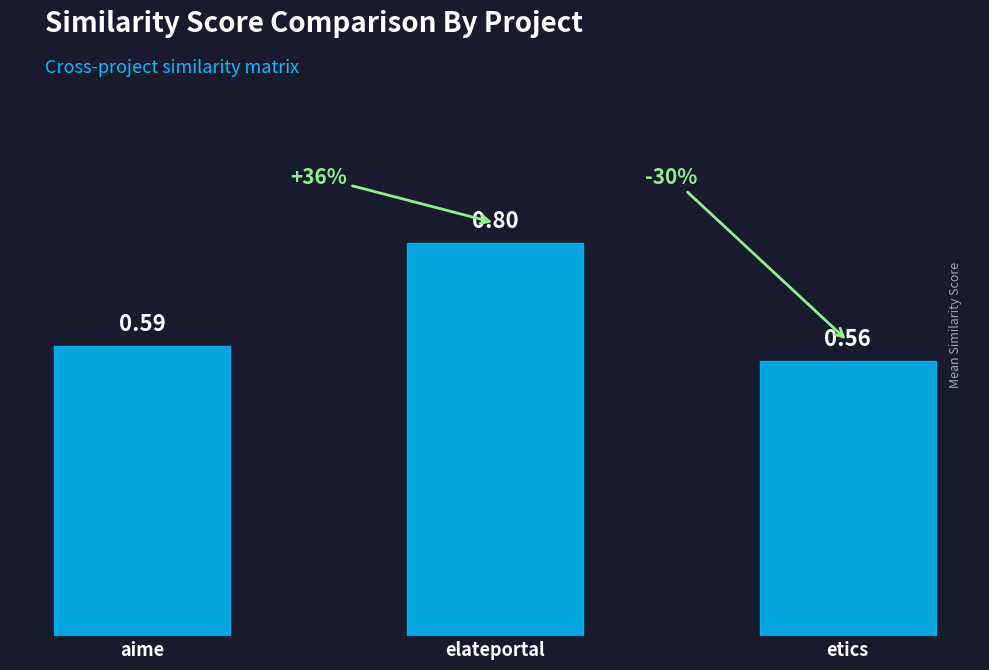

What is the difference between the values at elateportal and etics?

0.2